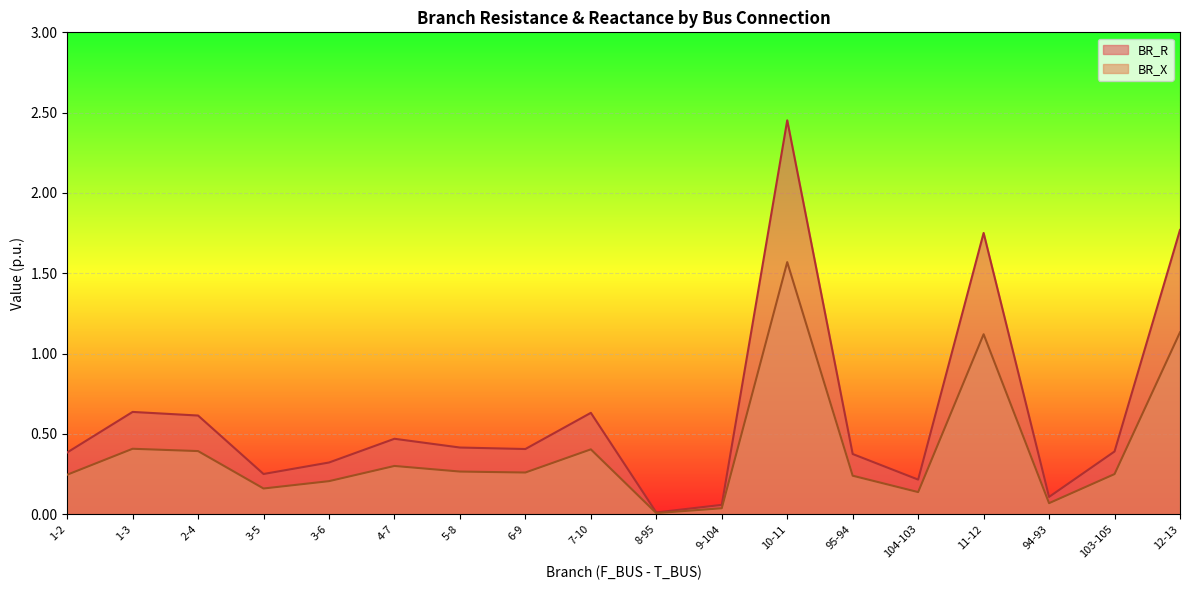

Which series has the widest spread of values?

BR_R